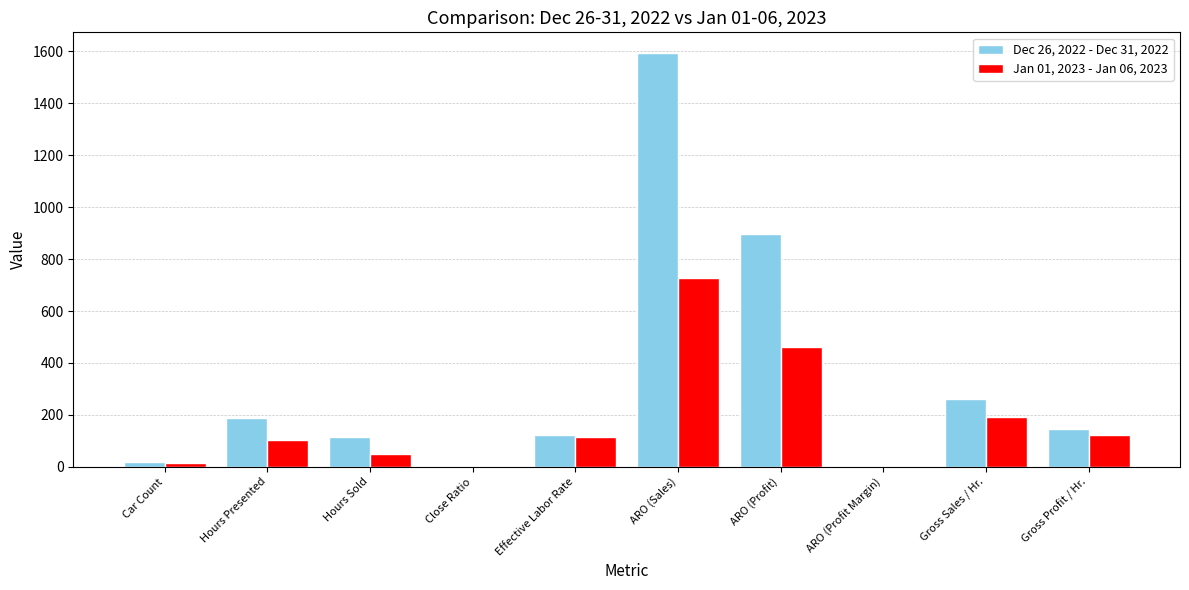

Which series has the largest total across all categories?

Dec 26, 2022 - Dec 31, 2022